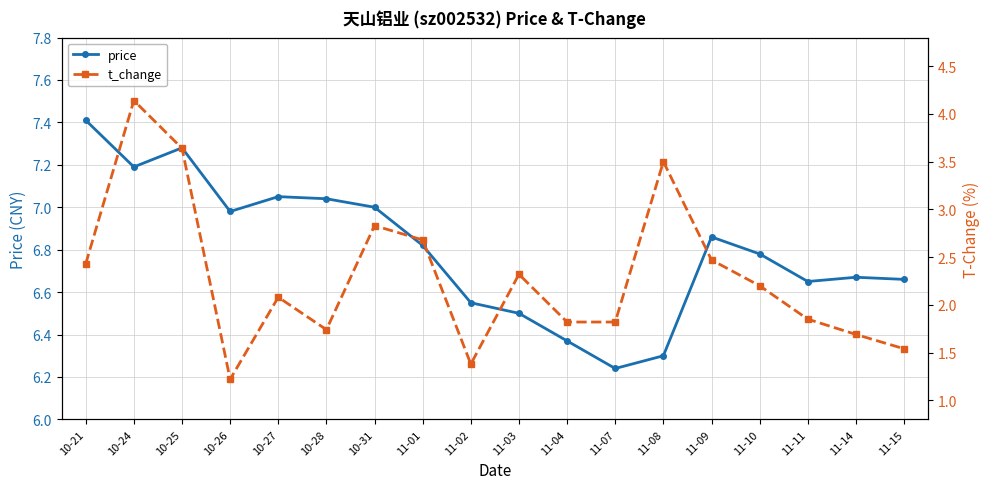

Reading right to left, what are all the values shown in this chart?

price: 6.7	6.7	6.7	6.8	6.9	6.3	6.2	6.4	6.5	6.5	6.8	7.0	7.0	7.0	7.0	7.3	7.2	7.4
t_change: 1.5	1.7	1.9	2.2	2.5	3.5	1.8	1.8	2.3	1.4	2.7	2.8	1.7	2.1	1.2	3.6	4.1	2.4